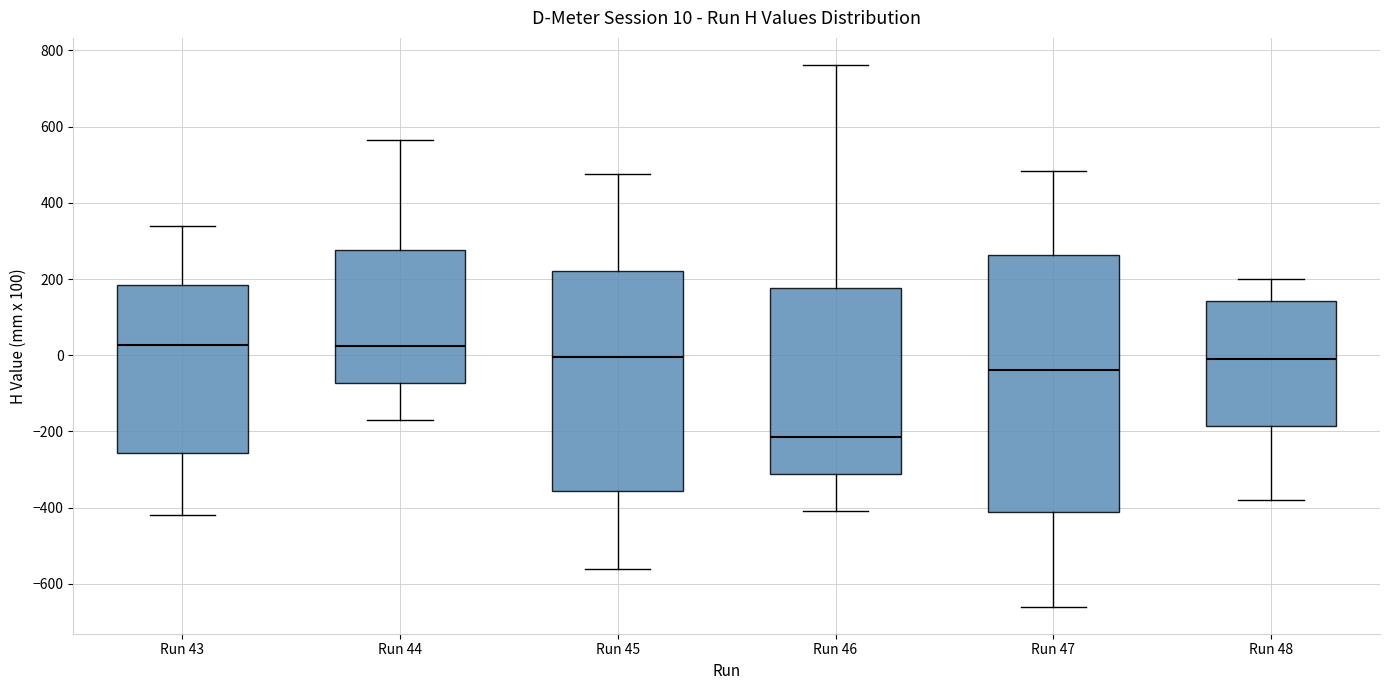

Which box is the tallest, from its lower edge to its upper edge?

Run 47